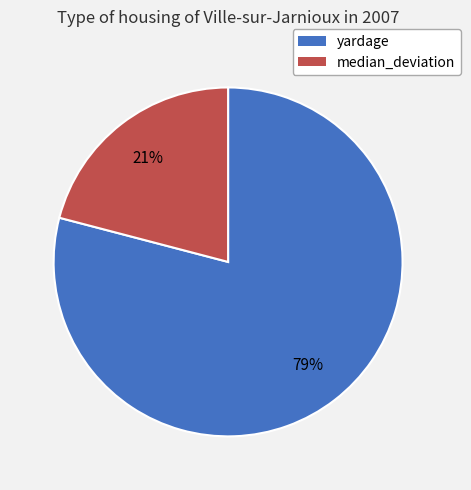

To the nearest percent, what is the difference between the yardage and median_deviation slice percentages?

58%